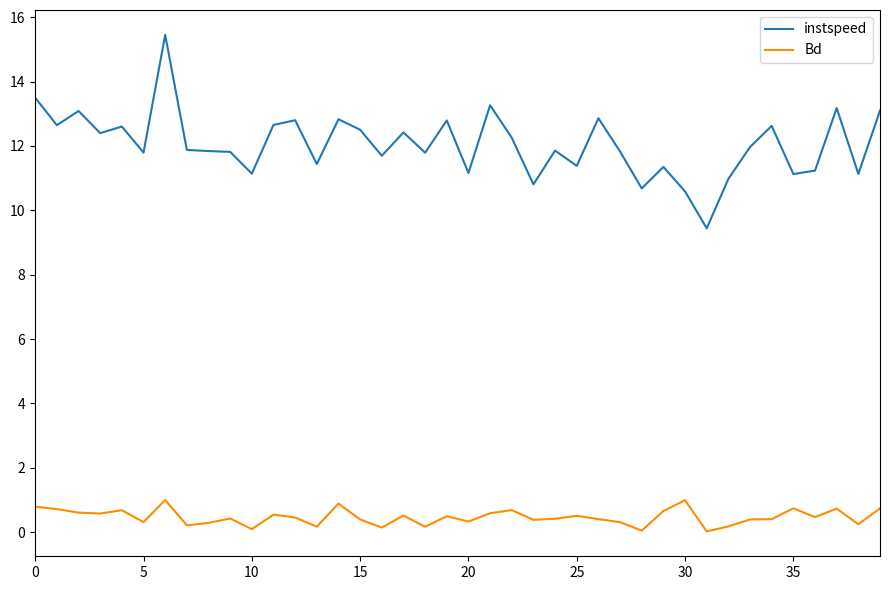

Which series has the largest total across all categories?

instspeed